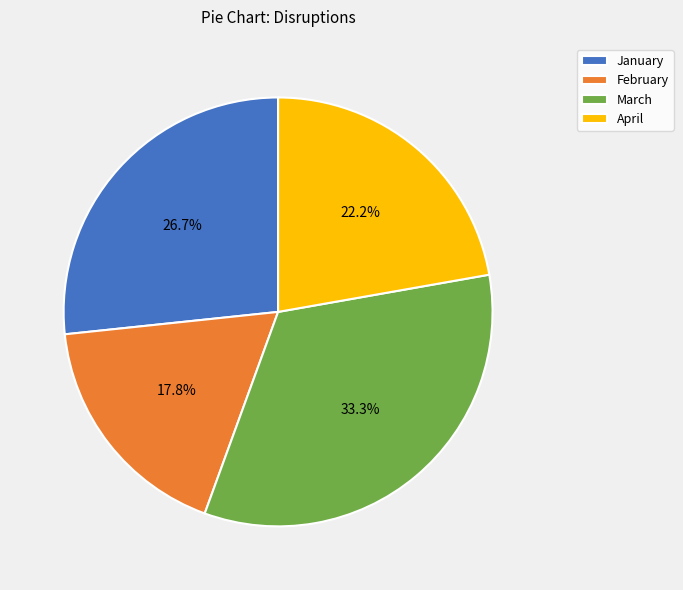

To the nearest percent, what is the combined percentage of April and January?

49%